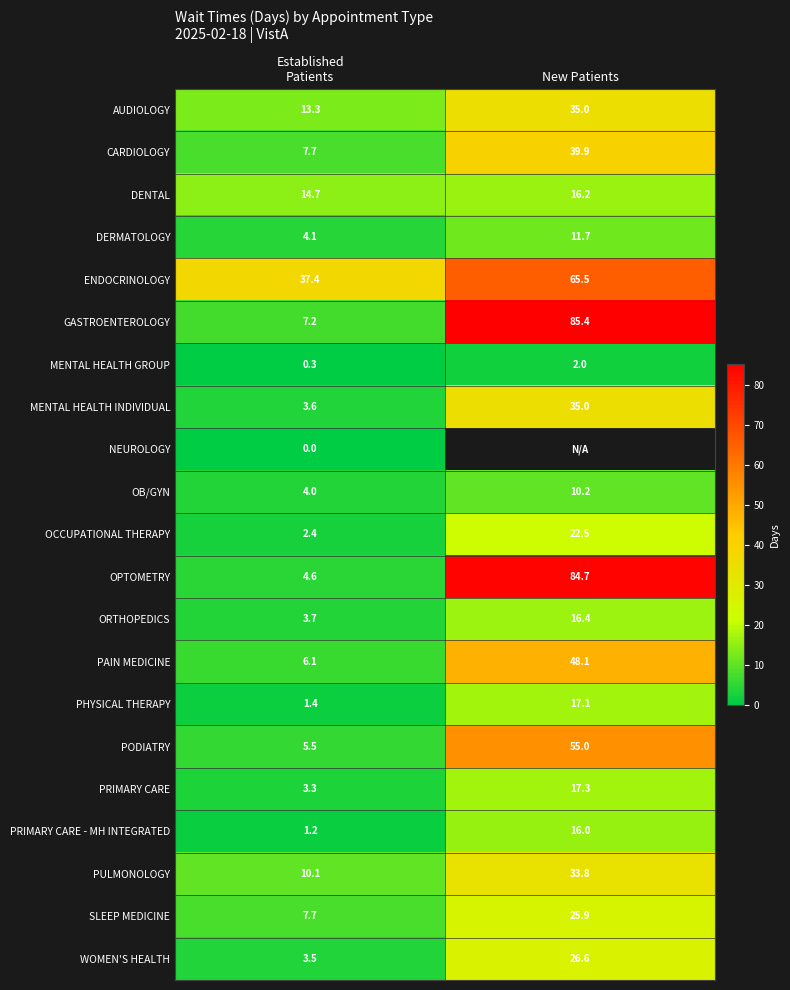

What is the sum of all OPTOMETRY values?

89.3